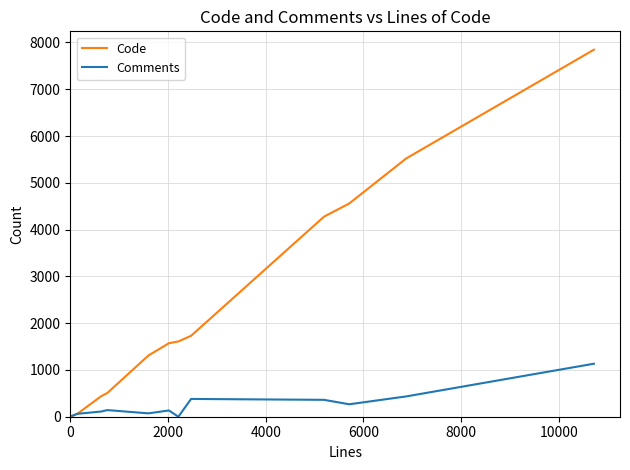

What is the greatest value displayed?

7846